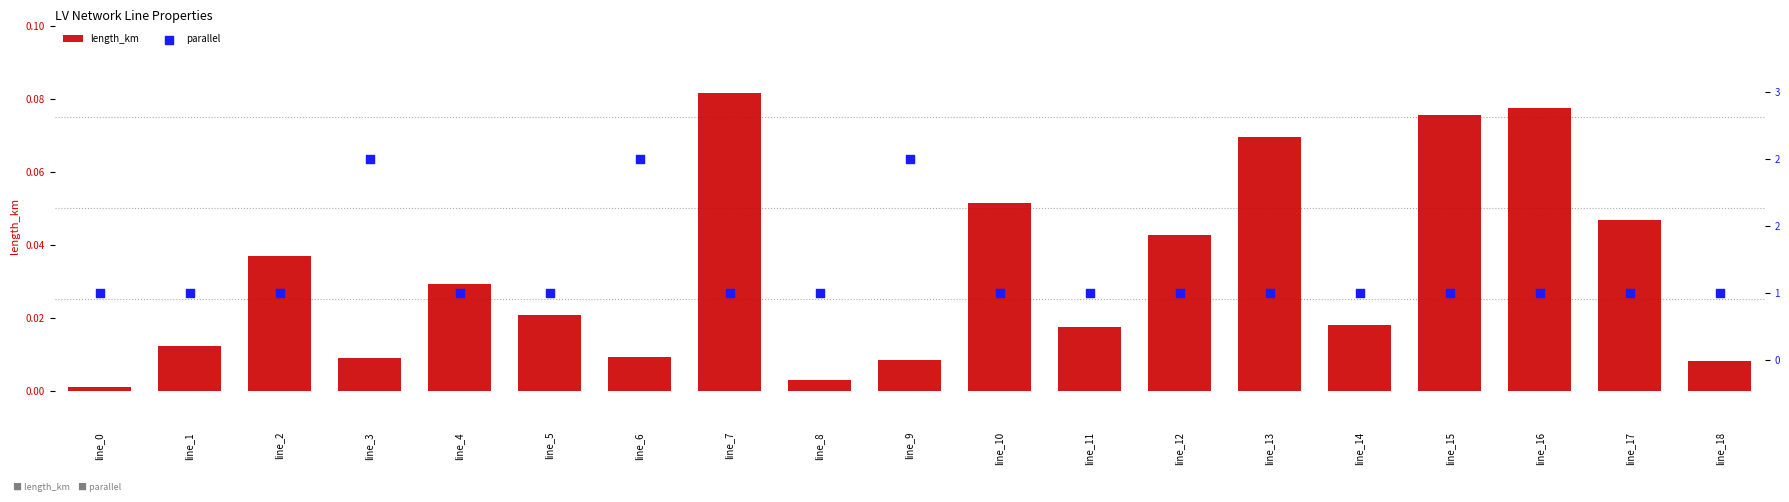

At how many categories does at least one series exceed 1?

3